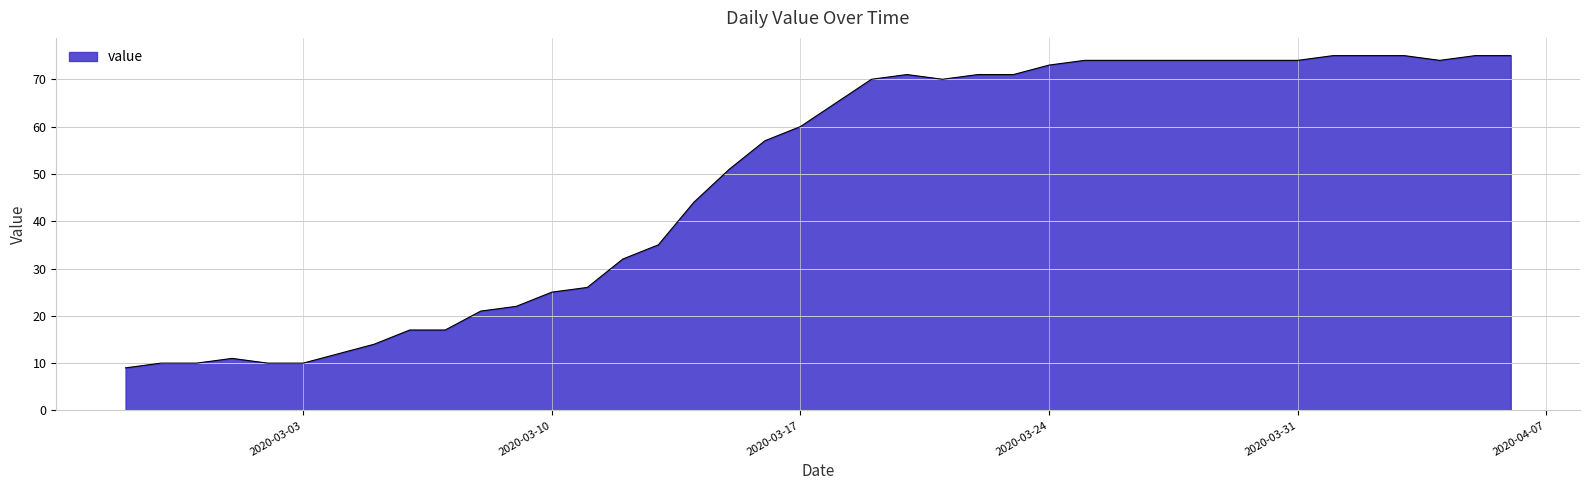

Does the chart display data point markers on the line(s)?

No